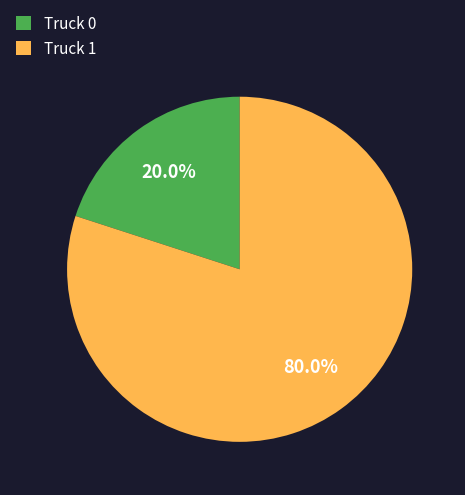

What portion of the pie excludes Truck 1?

20.0%